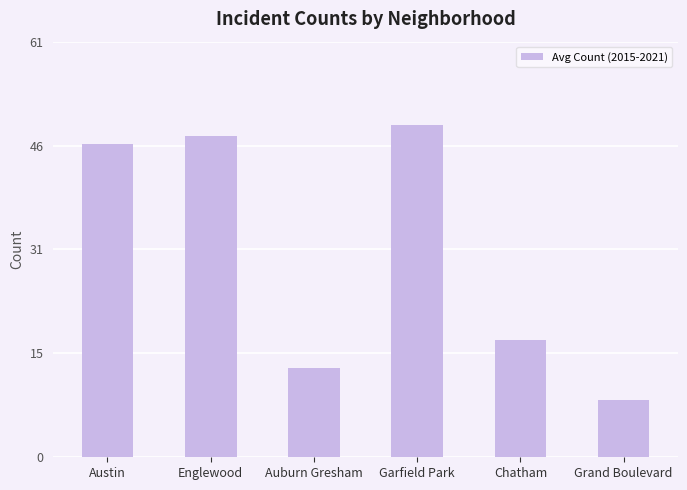

Which has a higher value, Auburn Gresham or Garfield Park?

Garfield Park